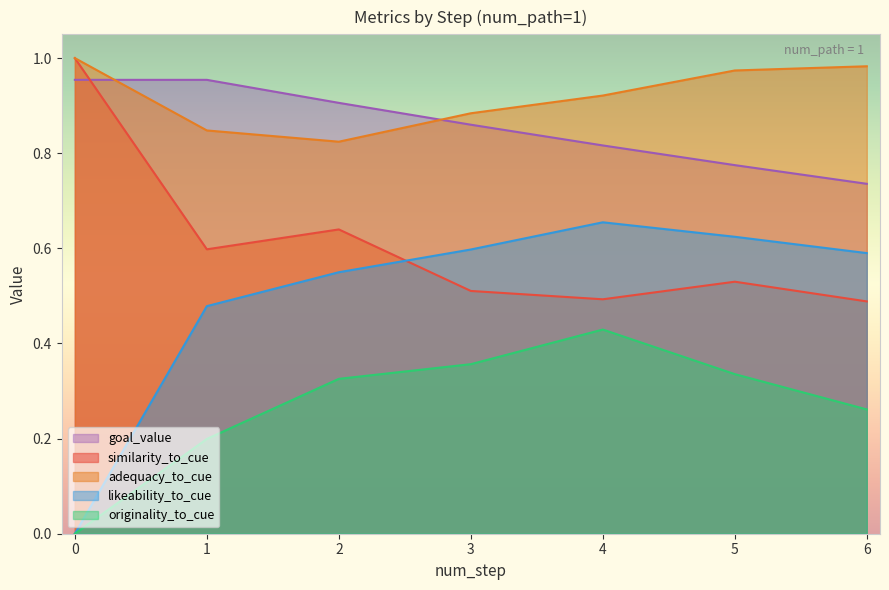

Rank the series at 33 from lowest to highest value.

originality_to_cue, similarity_to_cue, likeability_to_cue, goal_value, adequacy_to_cue